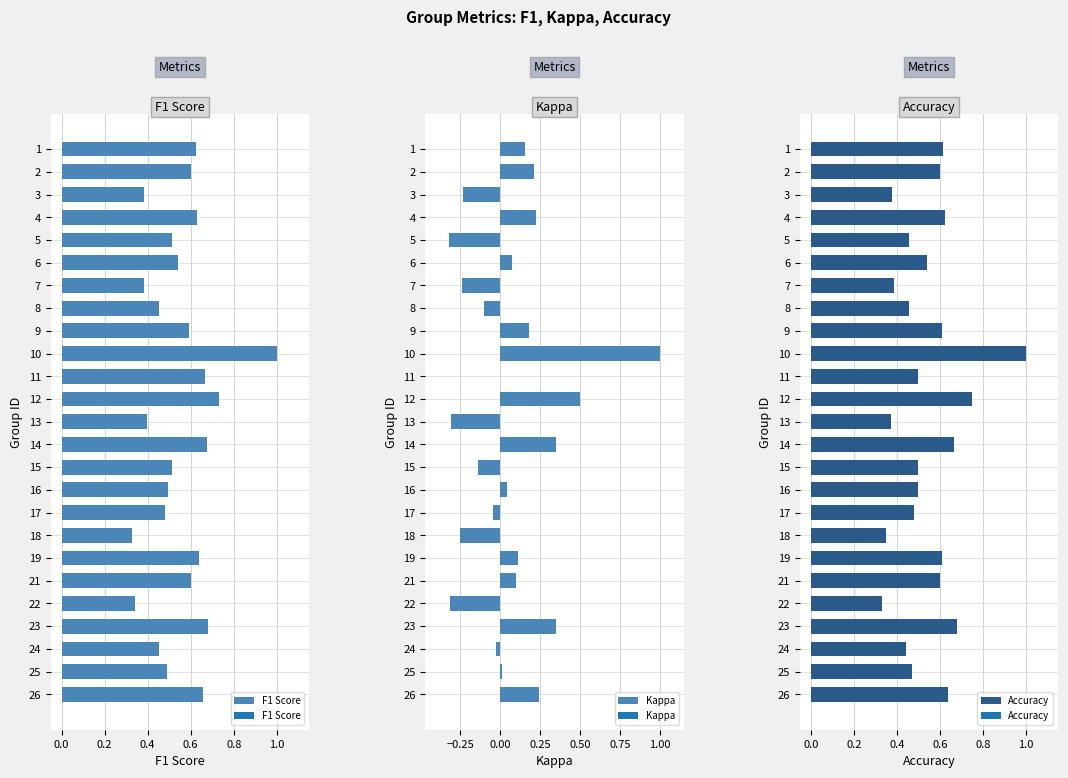

What is the sum of the Accuracy values at 21 and 16?

1.1